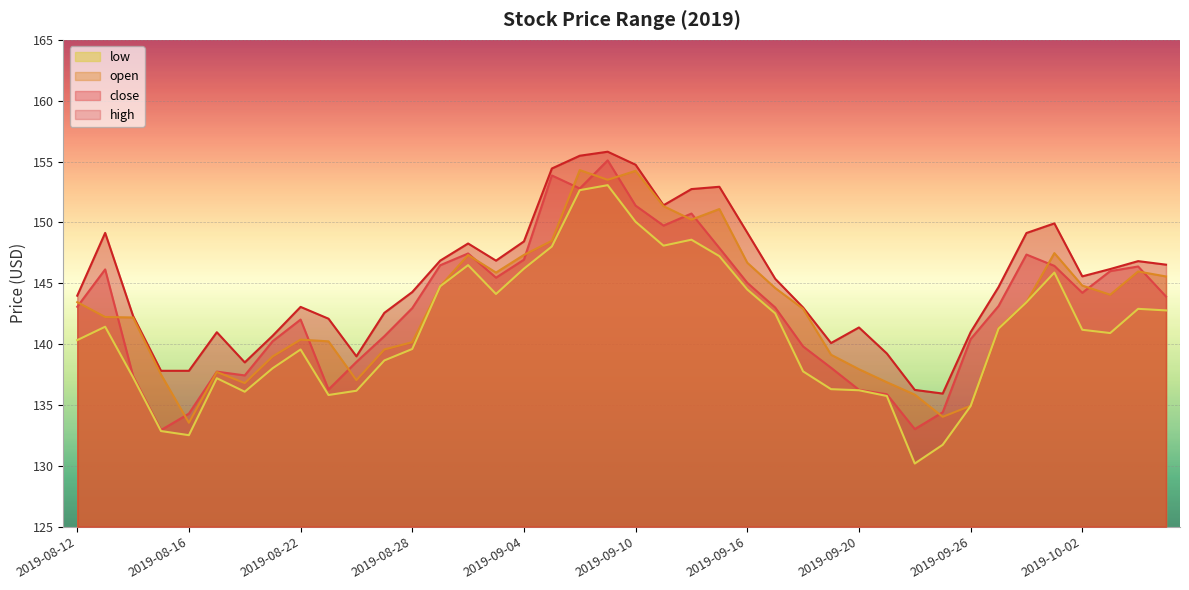

Reading right to left, list all the values displayed in this chart.

high: 2019-10-07=146.5	2019-10-04=146.8	2019-10-03=146.2	2019-10-02=145.6	2019-10-01=149.9	2019-09-30=149.1	2019-09-27=144.7	2019-09-26=141.0	2019-09-25=135.9	2019-09-24=136.2	2019-09-23=139.2	2019-09-20=141.4	2019-09-19=140.1	2019-09-18=143.0	2019-09-17=145.4	2019-09-16=149.2	2019-09-13=152.9	2019-09-12=152.7	2019-09-11=151.4	2019-09-10=154.7	2019-09-09=155.8	2019-09-06=155.5	2019-09-05=154.4	2019-09-04=148.4	2019-09-03=146.9	2019-08-30=148.3	2019-08-29=146.9	2019-08-28=144.3	2019-08-27=142.6	2019-08-26=139.0	2019-08-23=142.1	2019-08-22=143.1	2019-08-21=140.7	2019-08-20=138.5	2019-08-19=141.0	2019-08-16=137.8	2019-08-15=137.8	2019-08-14=142.3	2019-08-13=149.1	2019-08-12=144.0
close: 2019-10-07=143.9	2019-10-04=146.4	2019-10-03=146.0	2019-10-02=144.2	2019-10-01=146.4	2019-09-30=147.4	2019-09-27=143.1	2019-09-26=140.4	2019-09-25=134.4	2019-09-24=133.0	2019-09-23=135.9	2019-09-20=136.2	2019-09-19=138.1	2019-09-18=139.8	2019-09-17=143.0	2019-09-16=145.0	2019-09-13=147.9	2019-09-12=150.7	2019-09-11=149.7	2019-09-10=151.4	2019-09-09=155.1	2019-09-06=152.8	2019-09-05=153.9	2019-09-04=146.9	2019-09-03=145.5	2019-08-30=147.4	2019-08-29=146.5	2019-08-28=143.0	2019-08-27=140.7	2019-08-26=138.5	2019-08-23=136.3	2019-08-22=142.0	2019-08-21=140.2	2019-08-20=137.4	2019-08-19=137.7	2019-08-16=134.3	2019-08-15=132.9	2019-08-14=137.4	2019-08-13=146.1	2019-08-12=143.1
open: 2019-10-07=145.6	2019-10-04=146.0	2019-10-03=144.1	2019-10-02=144.8	2019-10-01=147.5	2019-09-30=143.4	2019-09-27=141.3	2019-09-26=134.9	2019-09-25=134.0	2019-09-24=135.8	2019-09-23=136.9	2019-09-20=137.9	2019-09-19=139.1	2019-09-18=142.9	2019-09-17=144.6	2019-09-16=146.7	2019-09-13=151.1	2019-09-12=150.2	2019-09-11=151.3	2019-09-10=154.2	2019-09-09=153.5	2019-09-06=154.3	2019-09-05=148.5	2019-09-04=147.3	2019-09-03=145.9	2019-08-30=147.3	2019-08-29=144.8	2019-08-28=140.2	2019-08-27=139.6	2019-08-26=137.0	2019-08-23=140.2	2019-08-22=140.4	2019-08-21=139.0	2019-08-20=136.8	2019-08-19=137.7	2019-08-16=133.5	2019-08-15=137.5	2019-08-14=142.2	2019-08-13=142.2	2019-08-12=143.4
low: 2019-10-07=142.8	2019-10-04=142.9	2019-10-03=140.9	2019-10-02=141.2	2019-10-01=145.9	2019-09-30=143.4	2019-09-27=141.3	2019-09-26=134.9	2019-09-25=131.7	2019-09-24=130.2	2019-09-23=135.7	2019-09-20=136.2	2019-09-19=136.3	2019-09-18=137.8	2019-09-17=142.5	2019-09-16=144.5	2019-09-13=147.2	2019-09-12=148.6	2019-09-11=148.1	2019-09-10=150.1	2019-09-09=153.1	2019-09-06=152.7	2019-09-05=148.0	2019-09-04=146.2	2019-09-03=144.1	2019-08-30=146.5	2019-08-29=144.8	2019-08-28=139.6	2019-08-27=138.7	2019-08-26=136.2	2019-08-23=135.8	2019-08-22=139.6	2019-08-21=138.0	2019-08-20=136.1	2019-08-19=137.2	2019-08-16=132.5	2019-08-15=132.9	2019-08-14=137.3	2019-08-13=141.4	2019-08-12=140.3